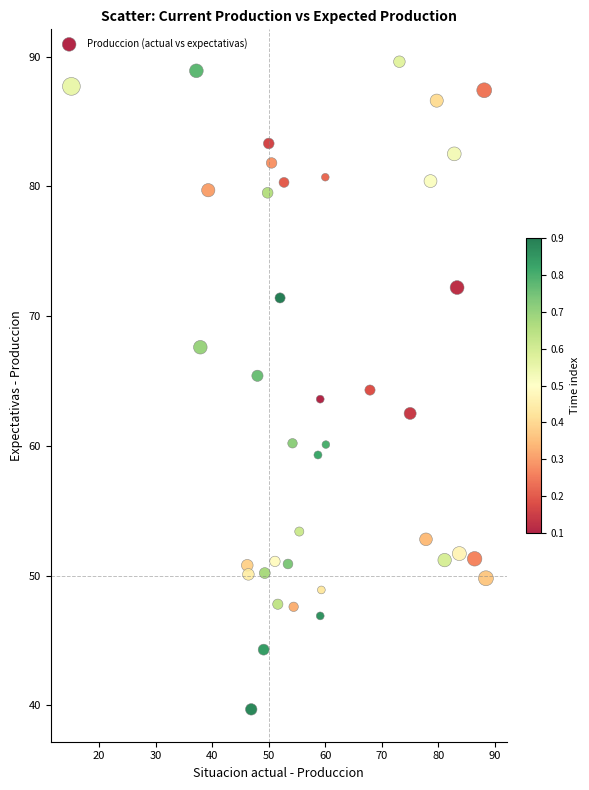

What is the range of Y values (max minus min)?

49.9